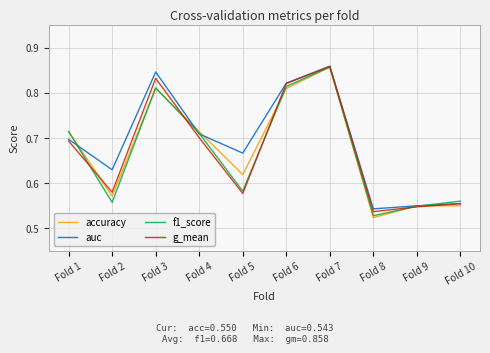

Is it true that auc equals 0.9 at Fold 9?

False